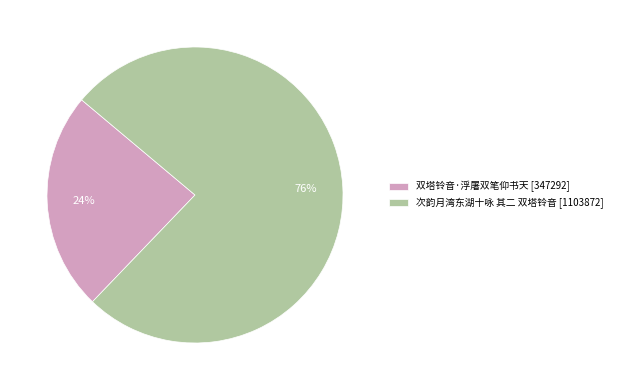

True or false: 次韵月湾东湖十咏 其二 双塔铃音 accounts for 66% of the total.

False